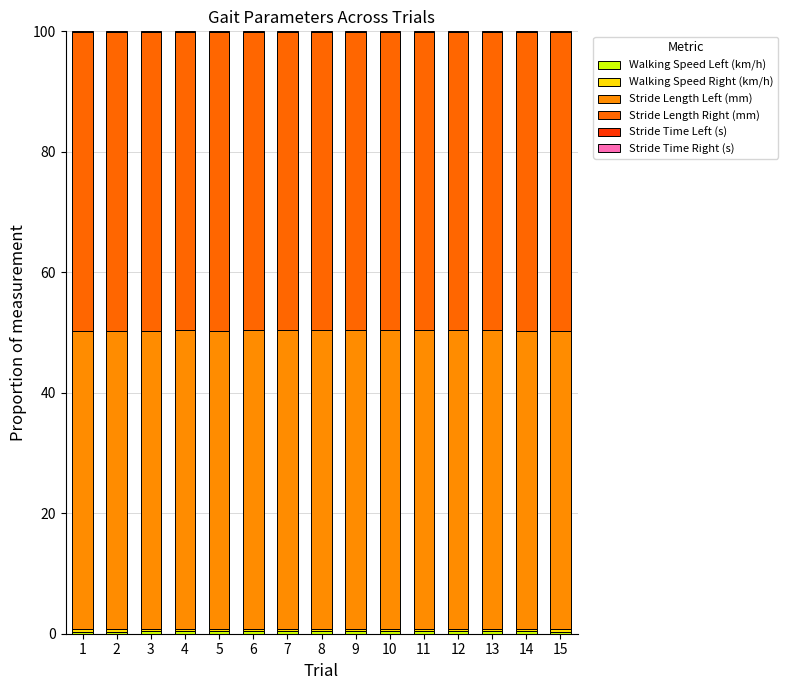

What is the total value across all series at 14?

100.0